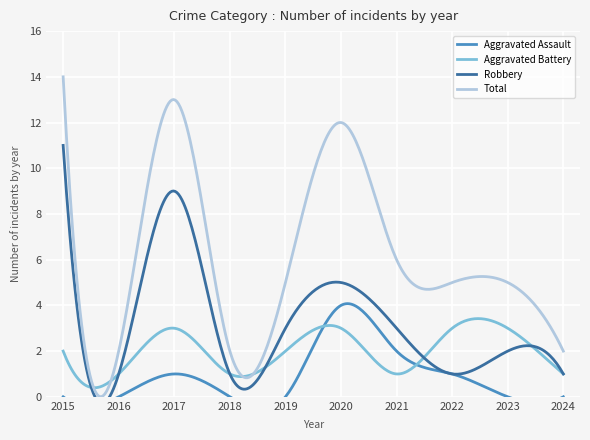

How many interior local valleys does the Robbery series have?

3